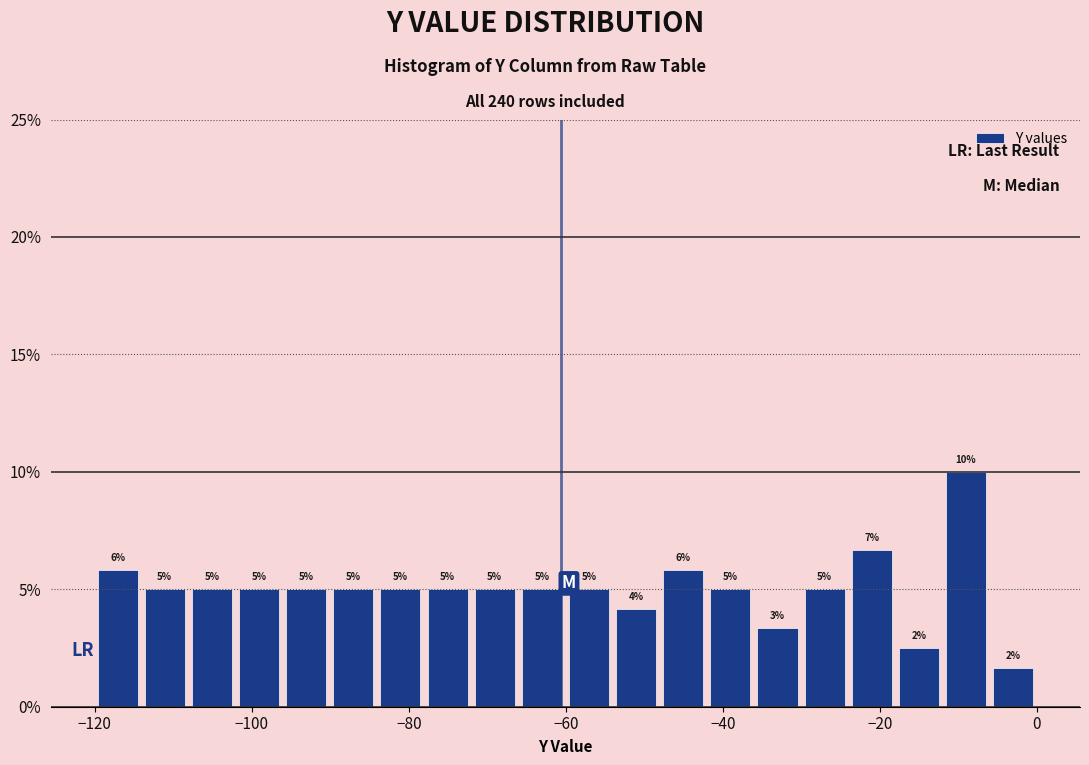

Read against the x-axis, roughly where is the centre of the tallest bar?

-10